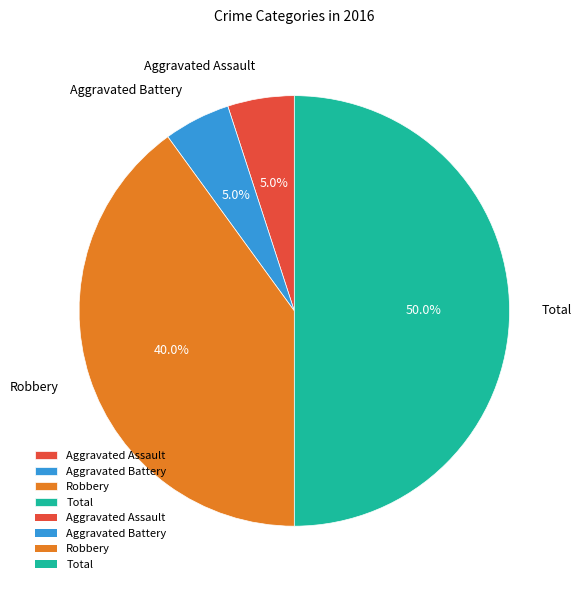

What percentage do Aggravated Battery and Robbery together represent?

45.0%